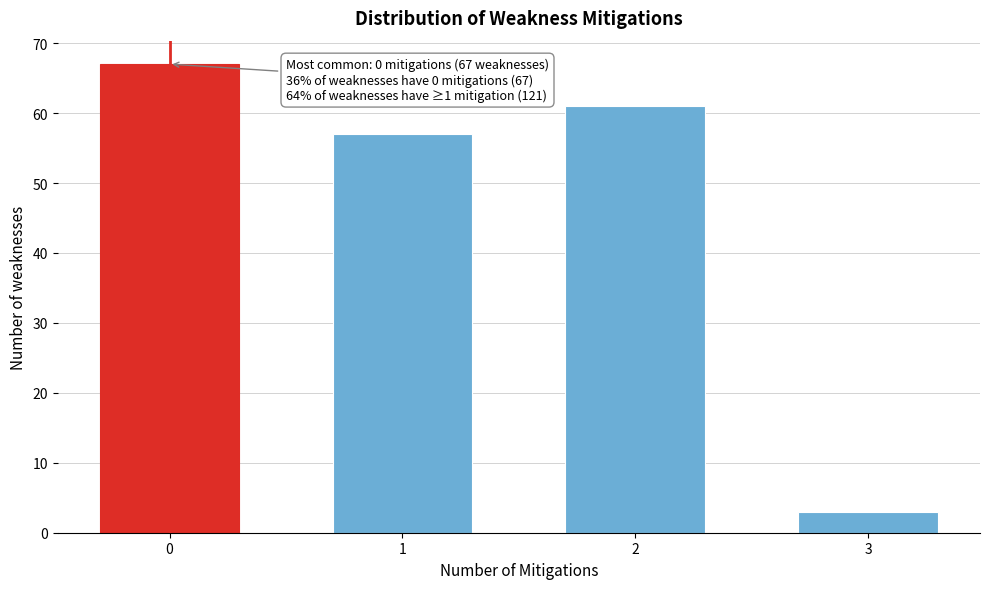

Reading left to right, list all the values displayed in this chart.

0=67	1=57	2=61	3=3